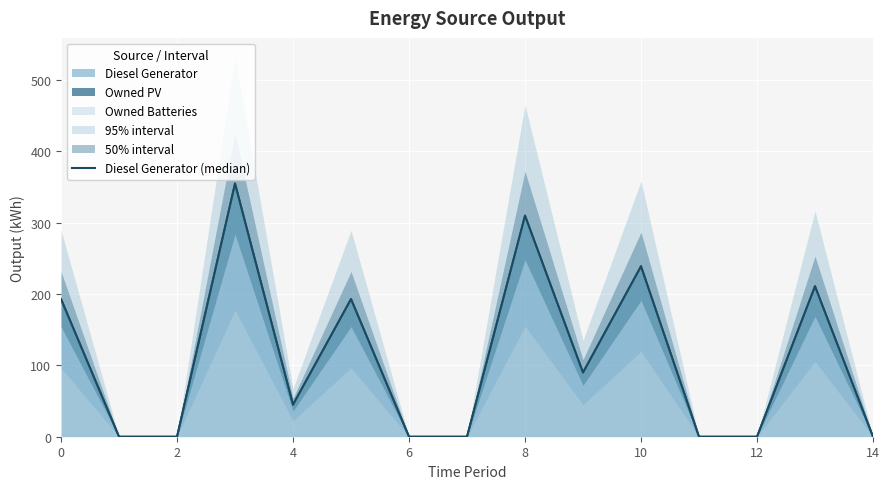

What is the sum of all values?

1636